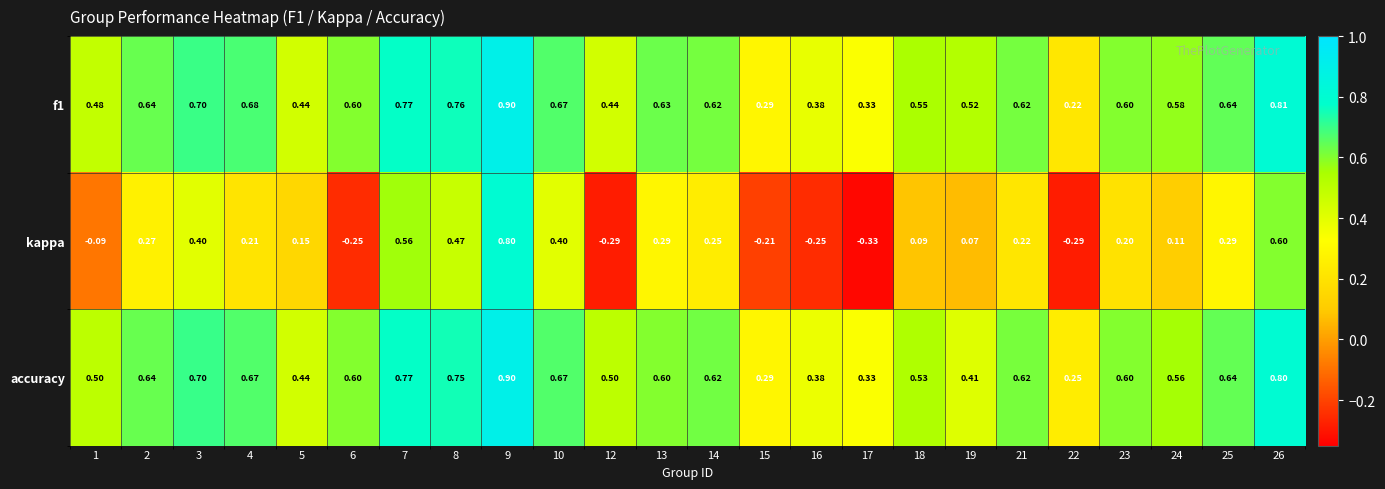

Which series has the widest spread of values?

kappa